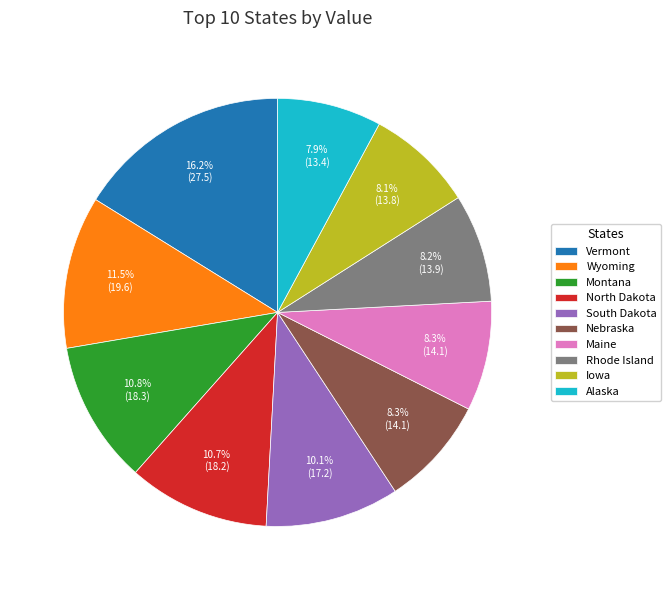

To the nearest percent, what is the difference between the largest and smallest slice percentages?

8%